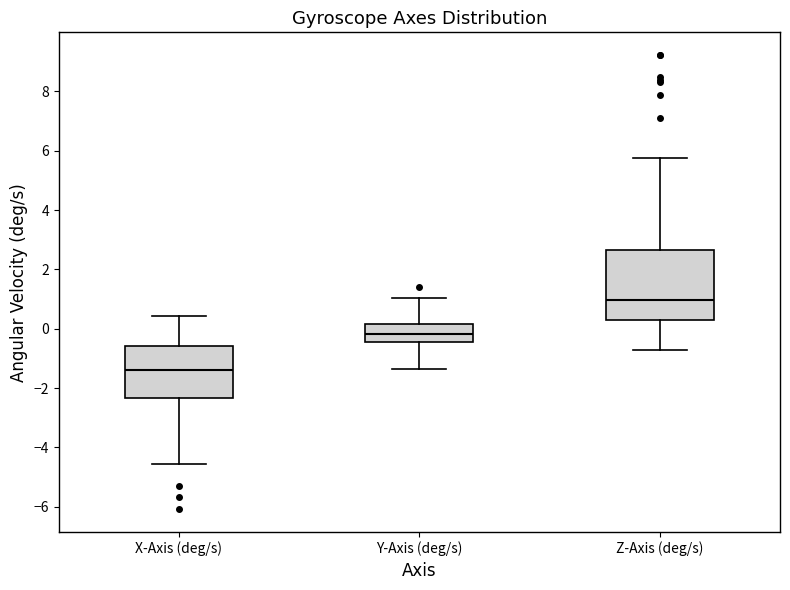

Reading left to right, read every box against the y-axis: the position of its median line, the range the box covers, and the ends of its whiskers. The values are not printed on the chart, so give them approximately, as read against the axis.

X-Axis (deg/s): median -1.4, box -2.4 to -0.6, whiskers -4.6 to 0.4
Y-Axis (deg/s): median -0.2, box -0.4 to 0.2, whiskers -1.4 to 1.0
Z-Axis (deg/s): median 1.0, box 0.4 to 2.6, whiskers -0.8 to 5.8